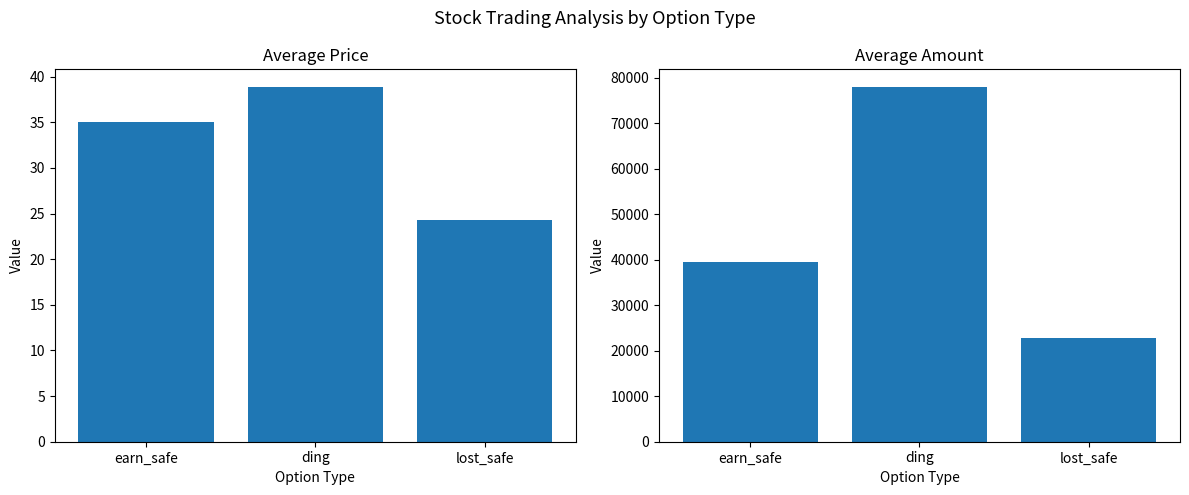

True or false: Average Amount has a value of 39456.0 at earn_safe.

True